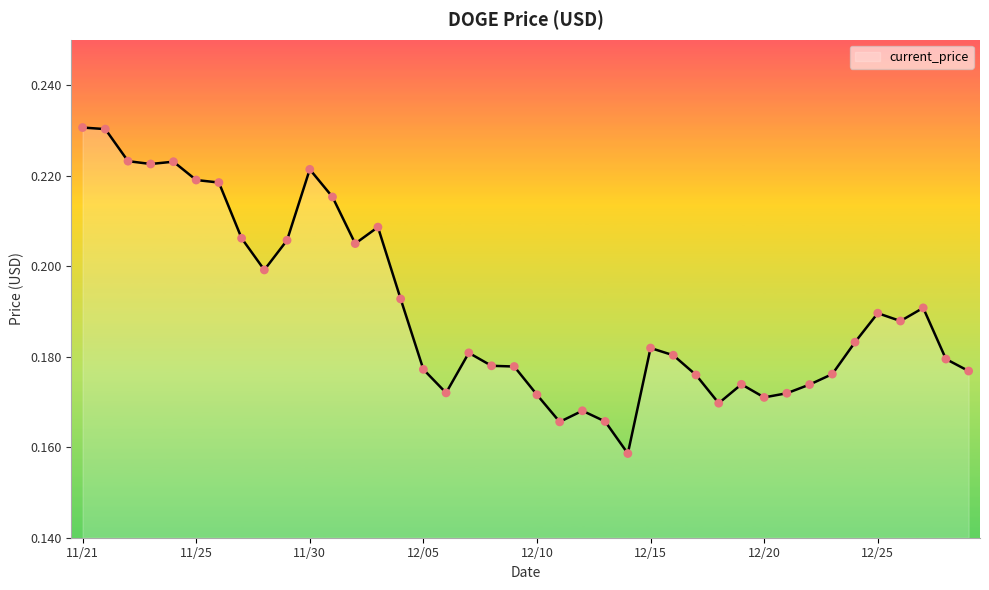

How many lines are shown in the chart?

1